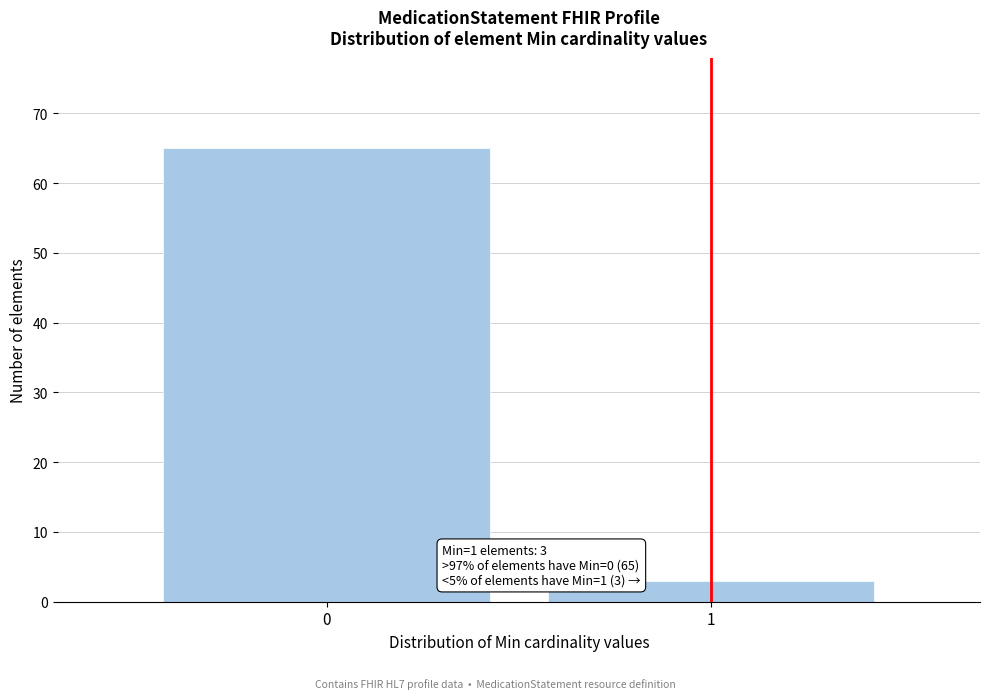

Reading left to right, list all the values displayed in this chart.

65	3